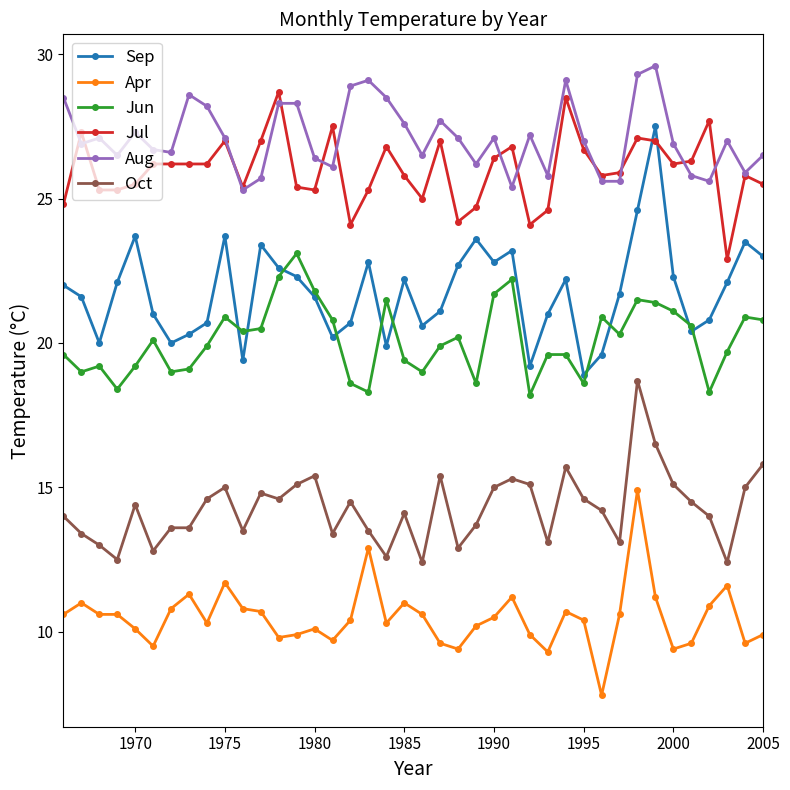

What is the maximum value shown in the chart?

29.6